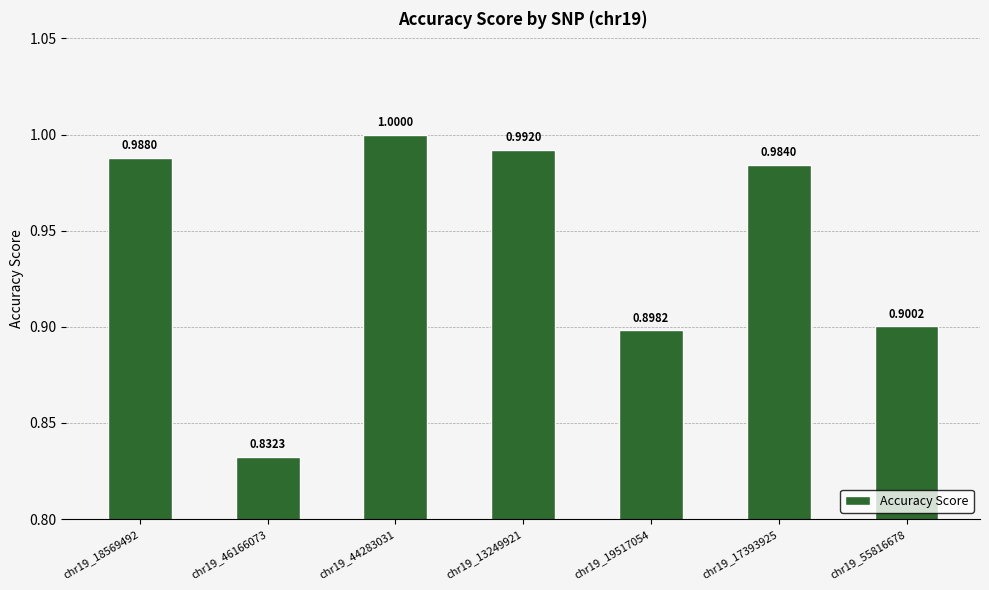

What is the label of the 5th bar from the left?

chr19_19517054